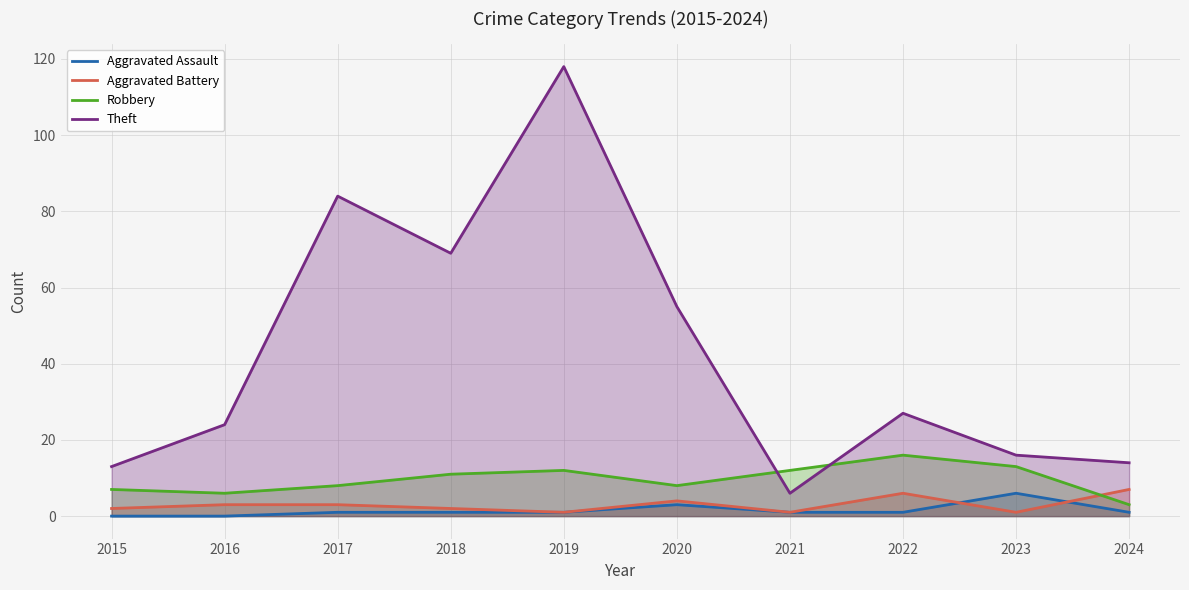

What is the difference between the second highest and minimum values in the Aggravated Battery series?

5